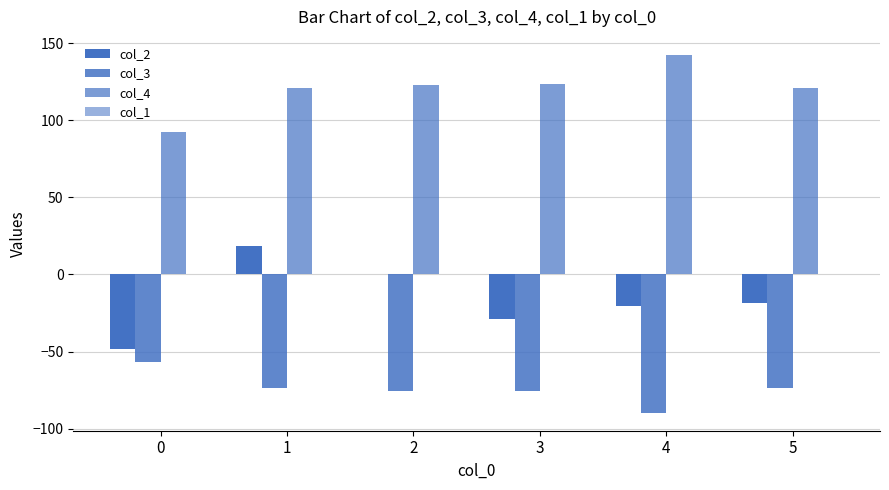

How many groups of bars are there?

6